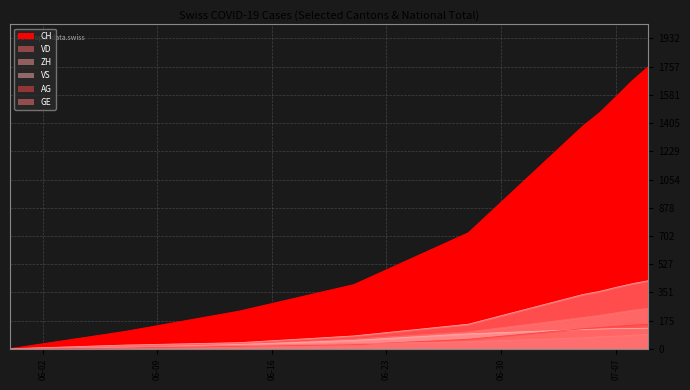

At which category is the sum across all series the highest?

2020-07-09